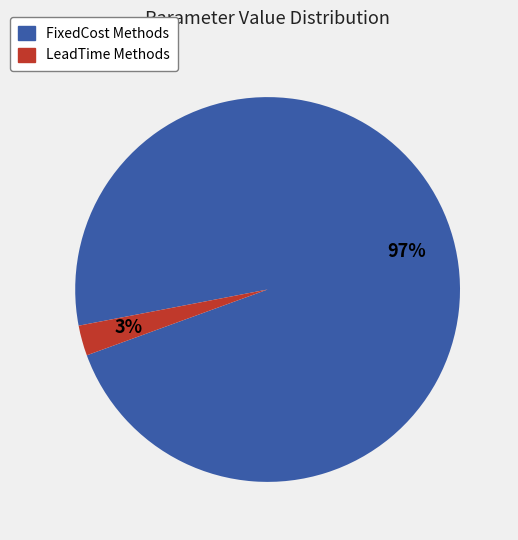

To the nearest percent, what is the combined percentage of LeadTime Methods and FixedCost Methods?

100%